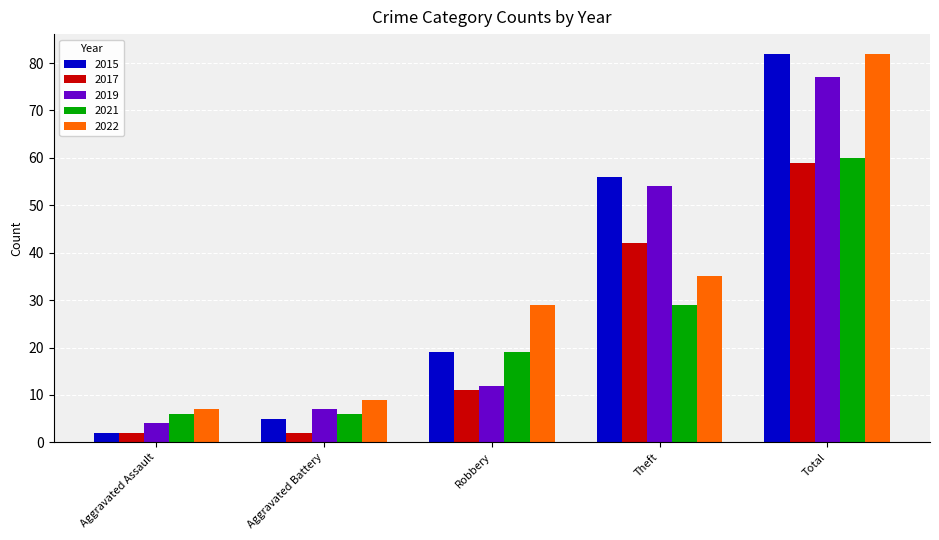

True or false: 2015 has a value of 82 at Total.

True